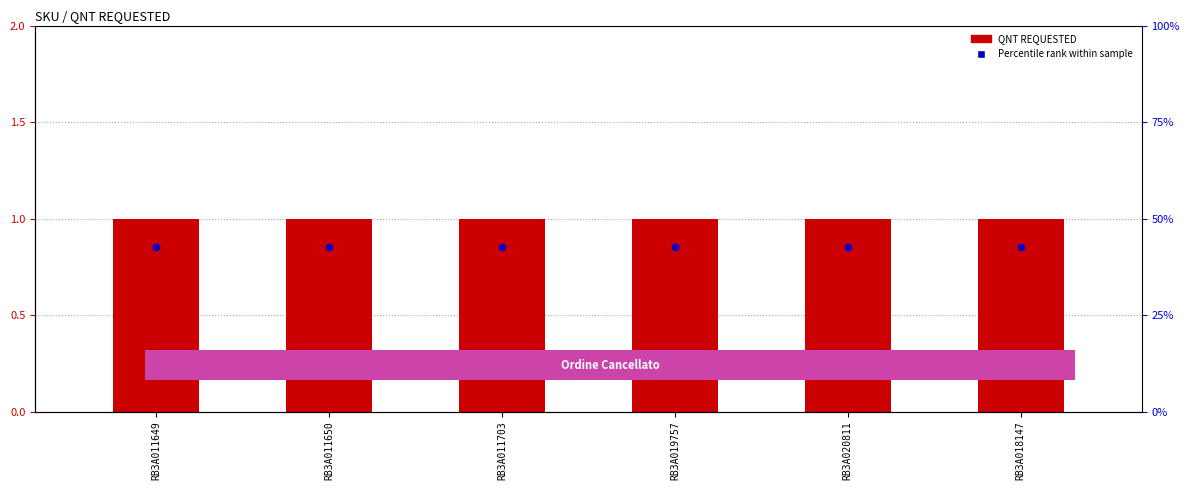

What are all the series names shown in the legend?

QNT REQUESTED, Percentile rank